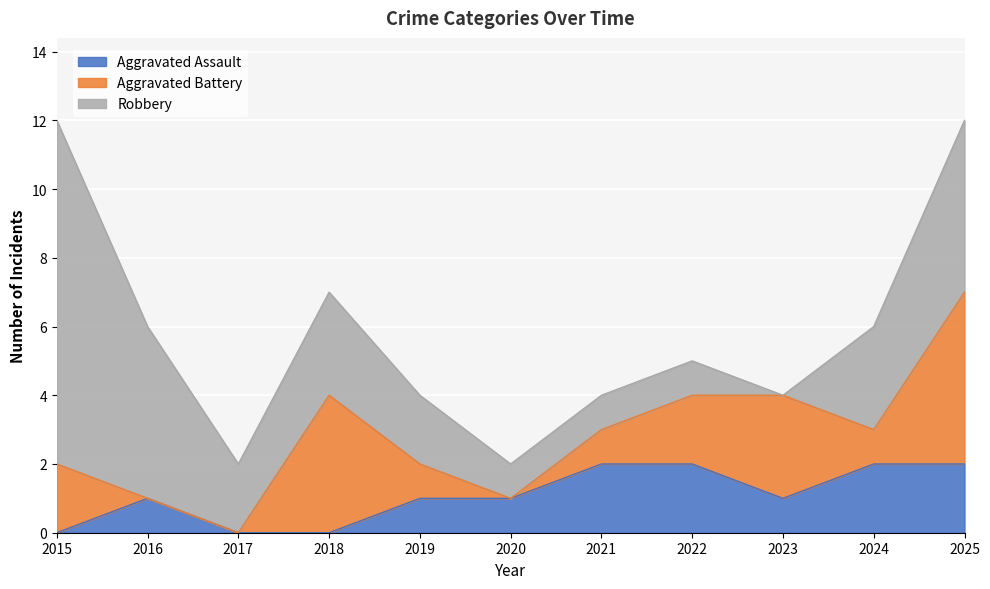

How many values in the Aggravated Assault series exceed 1?

4